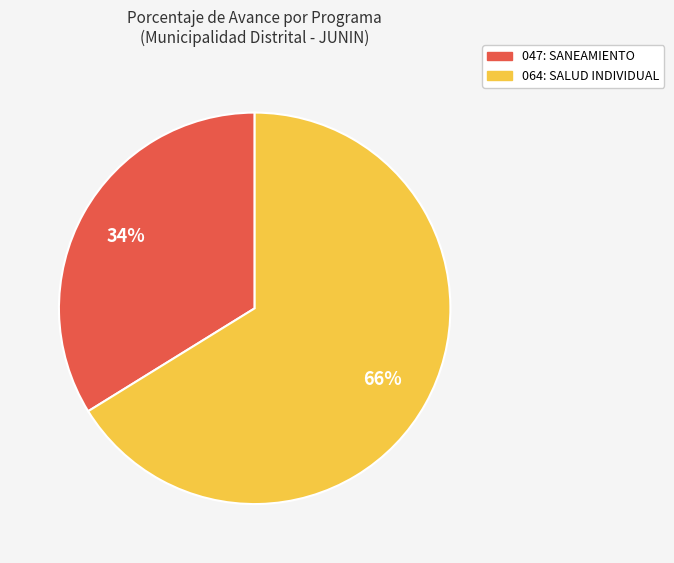

To the nearest percent, what portion does 064: SALUD INDIVIDUAL represent?

66%